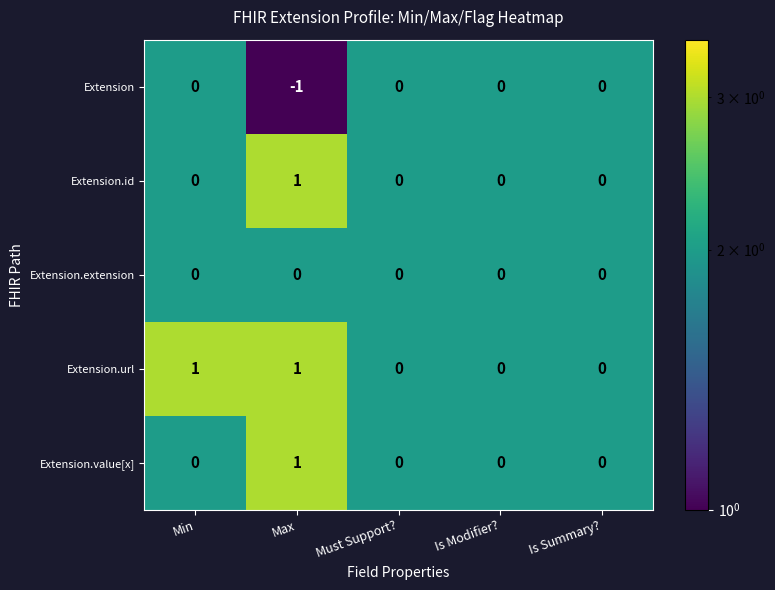

What is the difference between the highest and lowest values at Max?

2